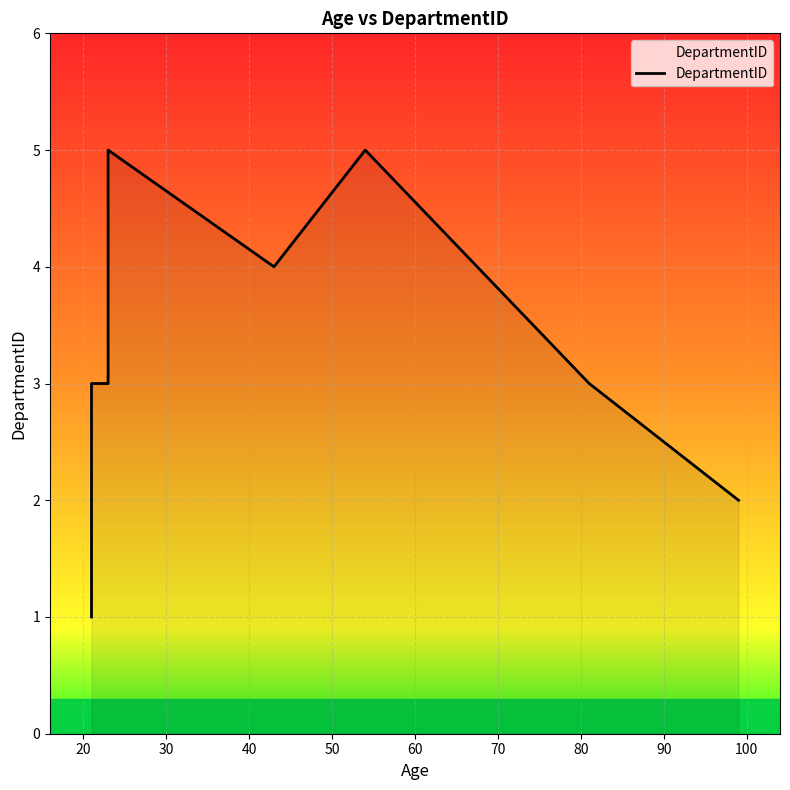

What is the difference between the maximum and second lowest values?

3